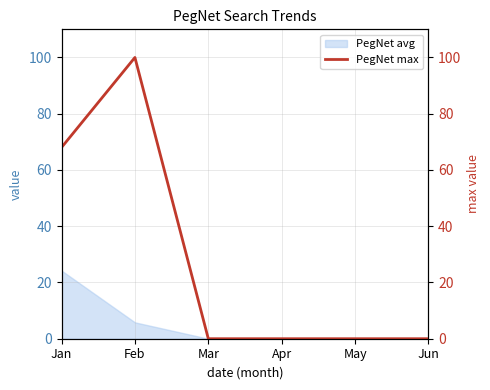

Reading right to left, transcribe all the data shown in this chart.

0	0	0	0	100	68